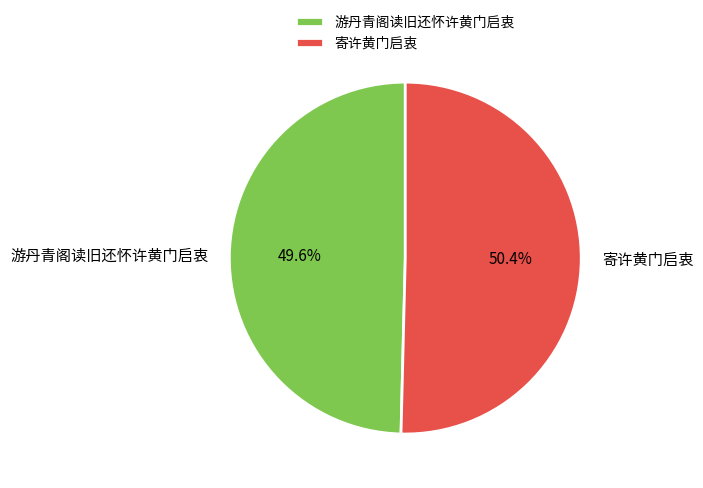

Which has a higher value, 游丹青阁读旧还怀许黄门启衷 or 寄许黄门启衷?

寄许黄门启衷